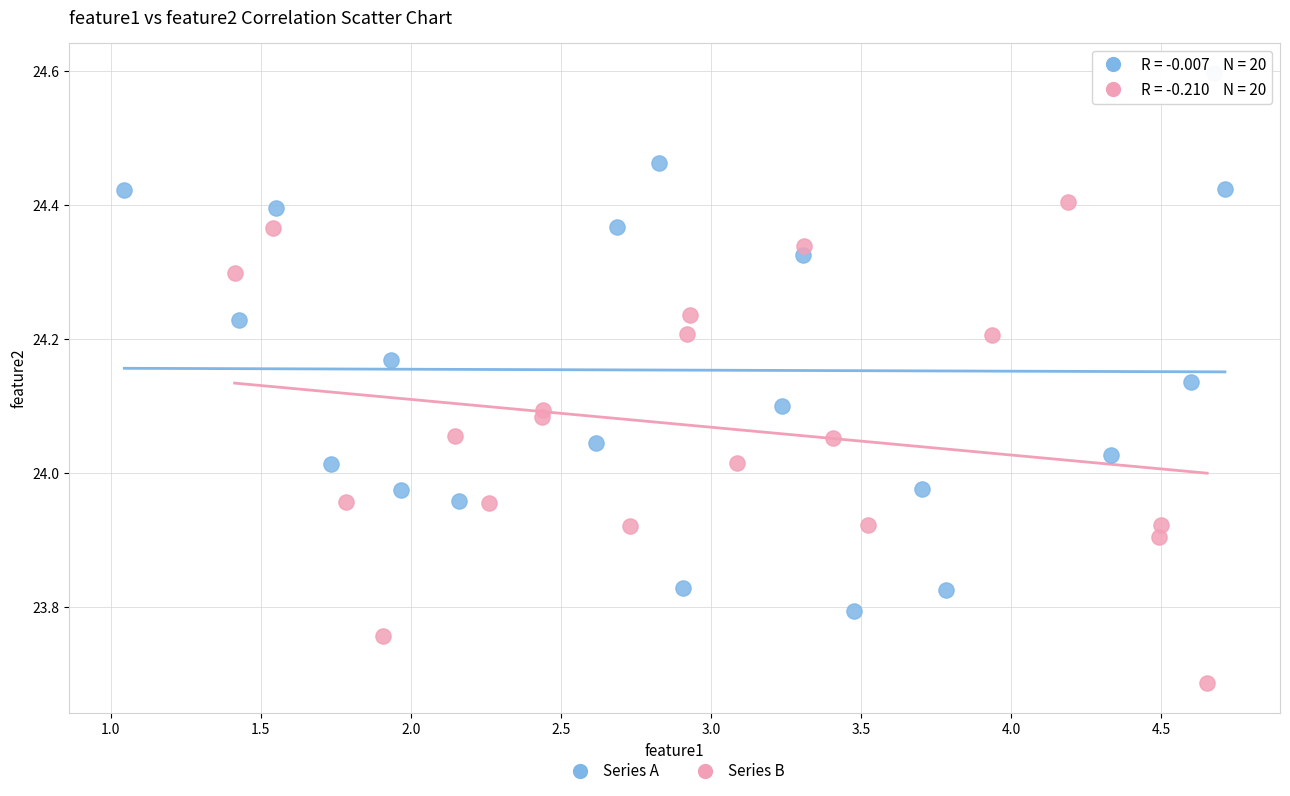

Which series contains the highest Y value?

Series A